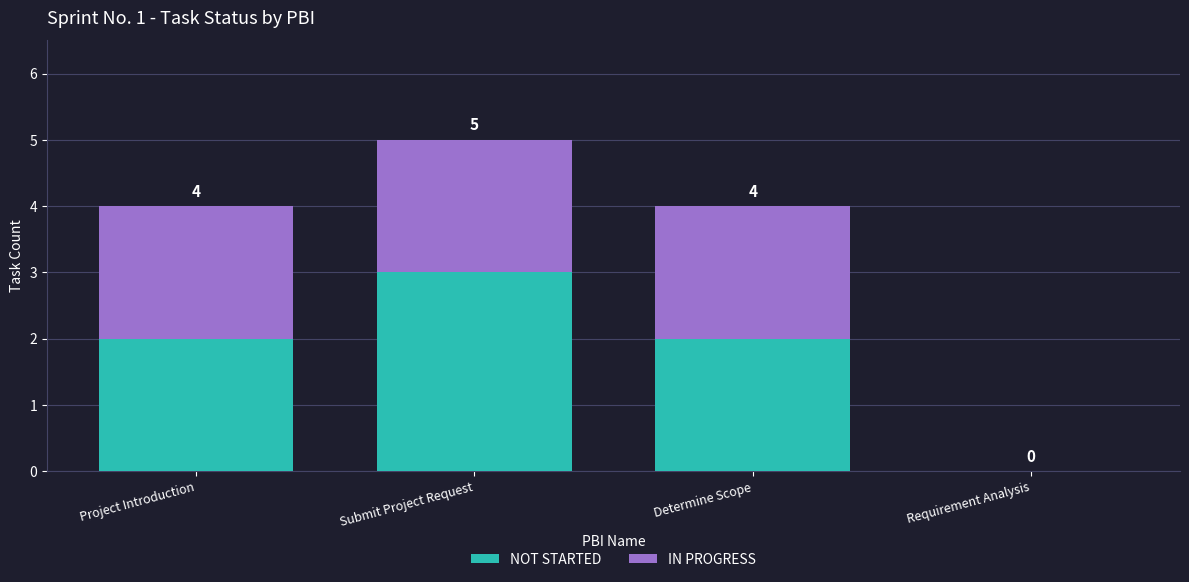

True or false: IN PROGRESS has a value of 2 at Project Introduction.

True